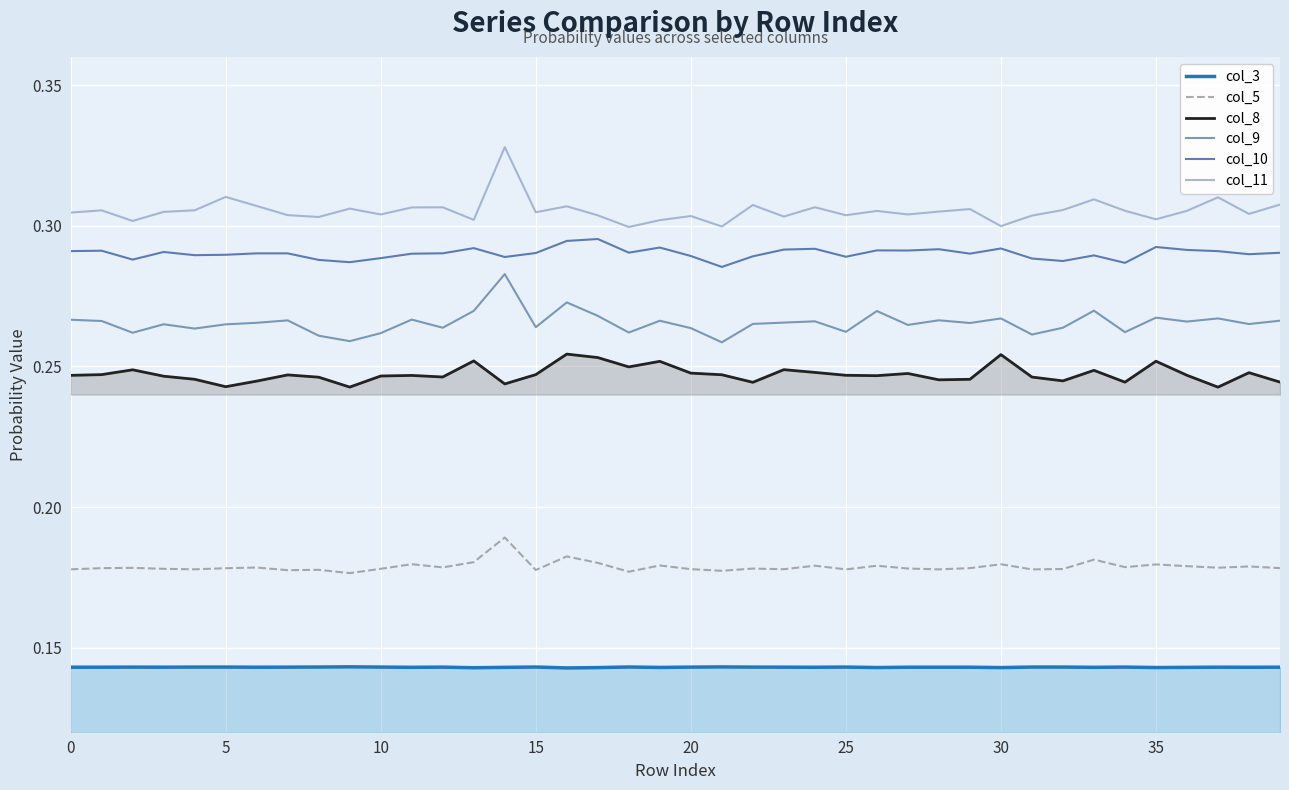

Which series has the largest range (max minus min)?

col_11